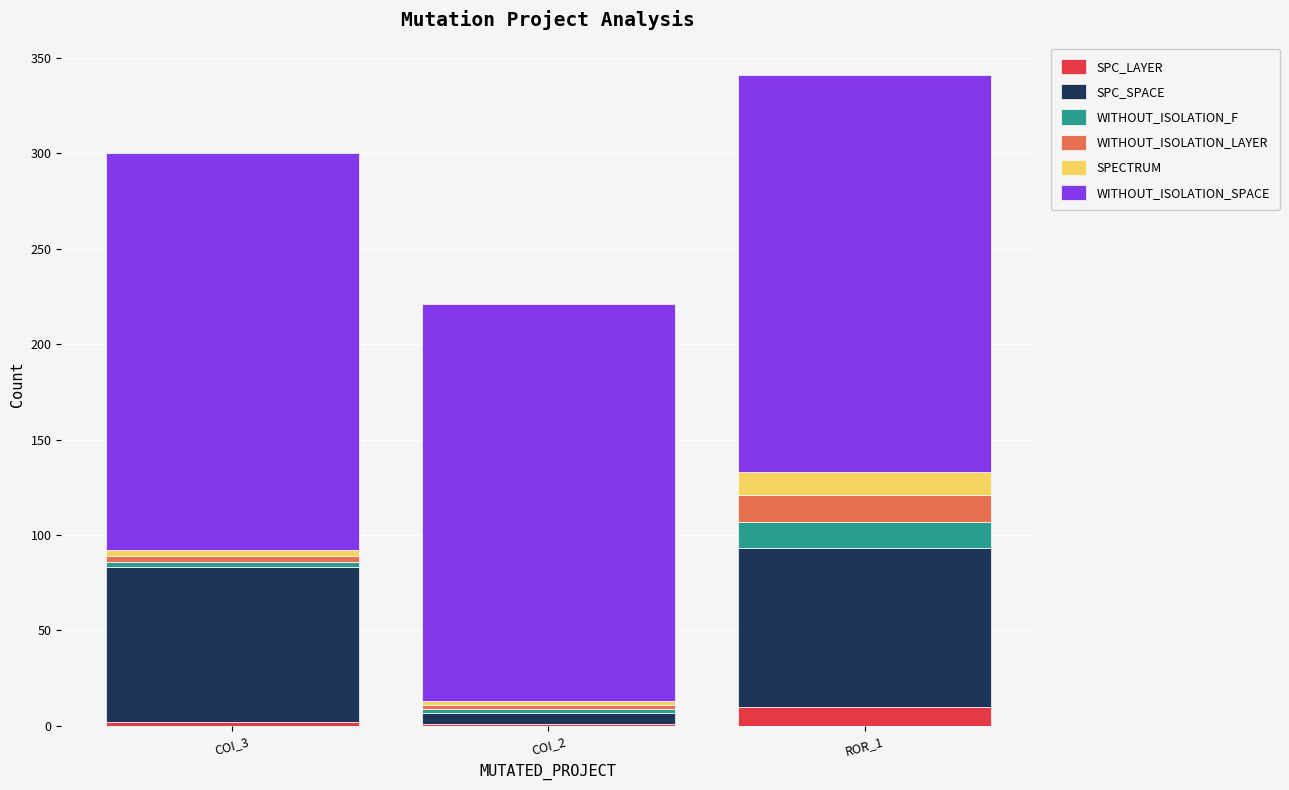

What is the sum of all SPC_LAYER values?

13